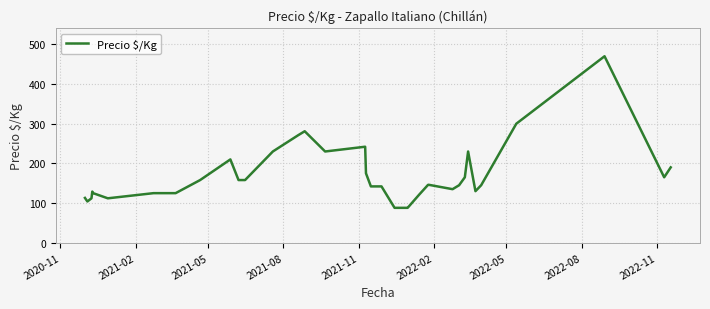

What is the smallest value displayed?

88